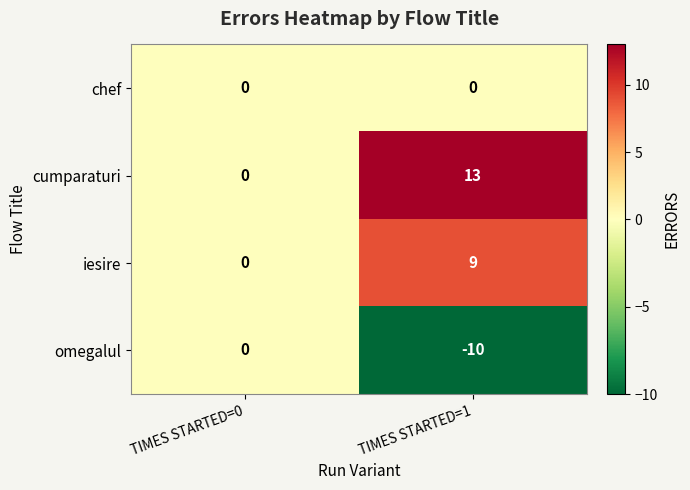

Reading right to left, list all the values displayed in this chart.

chef: 0	0
cumparaturi: 13	0
iesire: 9	0
omegalul: -10	0